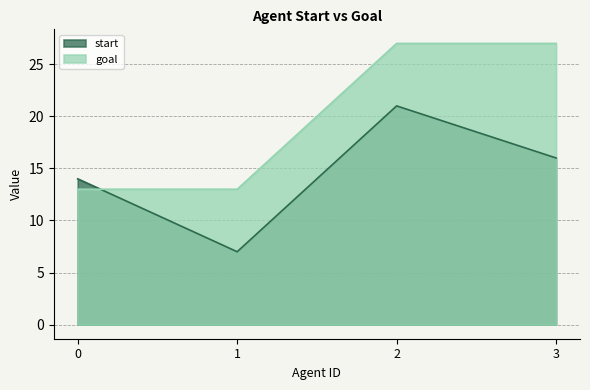

What is the minimum value for goal?

13